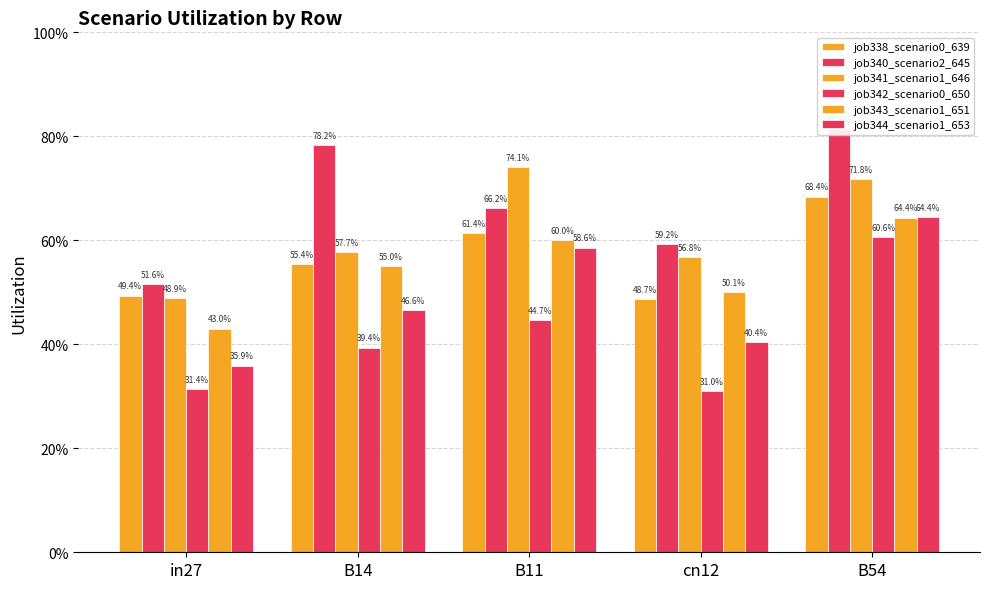

Reading left to right, what are all the values shown in this chart?

job338_scenario0_639: in27=0.5	B14=0.6	B11=0.6	cn12=0.5	B54=0.7
job340_scenario2_645: in27=0.5	B14=0.8	B11=0.7	cn12=0.6	B54=0.8
job341_scenario1_646: in27=0.5	B14=0.6	B11=0.7	cn12=0.6	B54=0.7
job342_scenario0_650: in27=0.3	B14=0.4	B11=0.4	cn12=0.3	B54=0.6
job343_scenario1_651: in27=0.4	B14=0.6	B11=0.6	cn12=0.5	B54=0.6
job344_scenario1_653: in27=0.4	B14=0.5	B11=0.6	cn12=0.4	B54=0.6